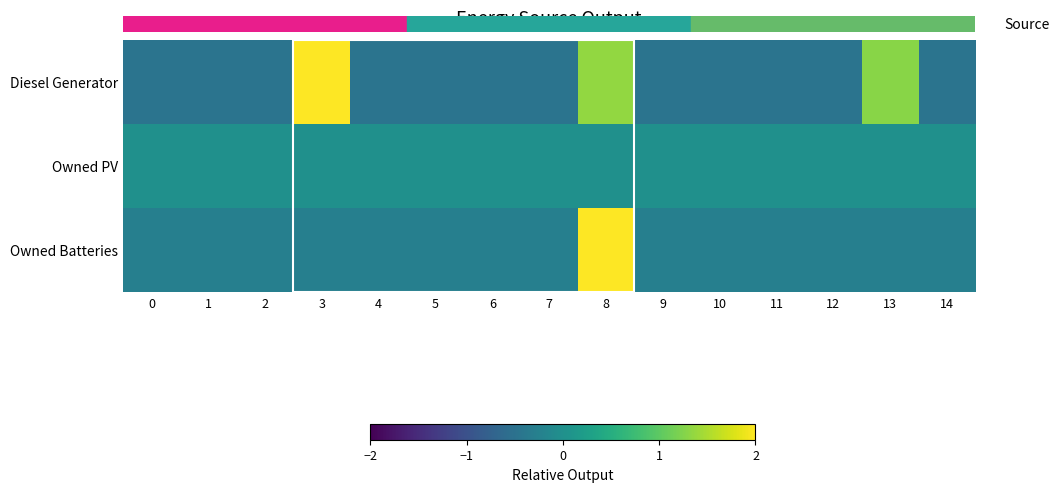

List the series in order of their peak value, highest first.

Owned Batteries, Diesel Generator, Owned PV